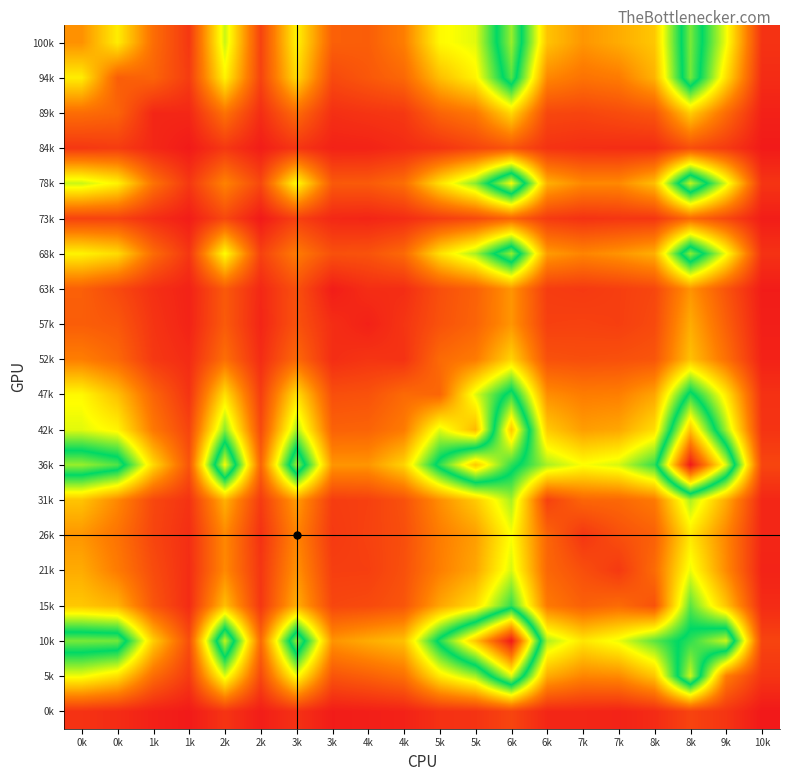

Reading left to right, what are all the values shown in this chart?

100k: 0k=280	0k=454	1k=203	1k=76	2k=538	2k=102	3k=466	3k=172	4k=167	4k=242	5k=476	5k=515	6k=871	6k=375	7k=288	7k=330	8k=382	8k=841	9k=499	10k=64
94k: 0k=454	0k=169	1k=182	1k=87	2k=465	2k=103	3k=419	3k=119	4k=152	4k=191	5k=366	5k=466	6k=804	6k=262	7k=216	7k=236	8k=343	8k=836	9k=427	10k=49
89k: 0k=203	0k=182	1k=37	1k=38	2k=216	2k=52	3k=200	3k=57	4k=69	4k=78	5k=183	5k=229	6k=415	6k=114	7k=108	7k=125	8k=147	8k=394	9k=200	10k=23
84k: 0k=76	0k=87	1k=38	1k=8	2k=77	2k=14	3k=73	3k=26	4k=28	4k=47	5k=67	5k=106	6k=144	6k=65	7k=54	7k=51	8k=48	8k=130	9k=83	10k=8
78k: 0k=538	0k=465	1k=216	1k=77	2k=252	2k=115	3k=484	3k=157	4k=159	4k=206	5k=429	5k=601	6k=962	6k=340	7k=263	7k=264	8k=366	8k=911	9k=518	10k=69
73k: 0k=102	0k=103	1k=52	1k=14	2k=115	2k=6	3k=99	3k=39	4k=33	4k=49	5k=89	5k=119	6k=183	6k=83	7k=63	7k=72	8k=73	8k=196	9k=115	10k=15
68k: 0k=466	0k=419	1k=200	1k=73	2k=484	2k=99	3k=237	3k=135	4k=141	4k=194	5k=429	5k=570	6k=868	6k=301	7k=255	7k=285	8k=337	8k=860	9k=494	10k=63
63k: 0k=172	0k=119	1k=57	1k=26	2k=157	2k=39	3k=135	3k=14	4k=53	4k=52	5k=132	5k=177	6k=288	6k=88	7k=81	7k=93	8k=112	8k=285	9k=144	10k=12
57k: 0k=167	0k=152	1k=69	1k=28	2k=159	2k=33	3k=141	3k=53	4k=24	4k=70	5k=139	5k=181	6k=288	6k=97	7k=100	7k=94	8k=120	8k=331	9k=172	10k=18
52k: 0k=242	0k=191	1k=78	1k=47	2k=206	2k=49	3k=194	3k=52	4k=70	4k=63	5k=196	5k=235	6k=405	6k=137	7k=130	7k=135	8k=147	8k=370	9k=210	10k=26
47k: 0k=476	0k=366	1k=183	1k=67	2k=429	2k=89	3k=429	3k=132	4k=139	4k=196	5k=186	5k=517	6k=770	6k=274	7k=239	7k=244	8k=317	8k=758	9k=446	10k=61
42k: 0k=515	0k=466	1k=229	1k=106	2k=601	2k=119	3k=570	3k=177	4k=181	4k=235	5k=517	5k=354	6k=1073	6k=387	7k=303	7k=320	8k=426	8k=1080	9k=573	10k=67
36k: 0k=871	0k=804	1k=415	1k=144	2k=962	2k=183	3k=868	3k=288	4k=288	4k=405	5k=770	5k=1073	6k=771	6k=569	7k=489	7k=526	8k=681	8k=1451	9k=931	10k=109
31k: 0k=375	0k=262	1k=114	1k=65	2k=340	2k=83	3k=301	3k=88	4k=97	4k=137	5k=274	5k=387	6k=569	6k=100	7k=185	7k=190	8k=232	8k=566	9k=329	10k=37
26k: 0k=288	0k=216	1k=108	1k=54	2k=263	2k=63	3k=255	3k=81	4k=100	4k=130	5k=239	5k=303	6k=489	6k=185	7k=71	7k=132	8k=173	8k=441	9k=257	10k=36
21k: 0k=330	0k=236	1k=125	1k=51	2k=264	2k=72	3k=285	3k=93	4k=94	4k=135	5k=244	5k=320	6k=526	6k=190	7k=132	7k=80	8k=199	8k=505	9k=267	10k=28
15k: 0k=382	0k=343	1k=147	1k=48	2k=366	2k=73	3k=337	3k=112	4k=120	4k=147	5k=317	5k=426	6k=681	6k=232	7k=173	7k=199	8k=139	8k=642	9k=377	10k=47
10k: 0k=841	0k=836	1k=394	1k=130	2k=911	2k=196	3k=860	3k=285	4k=331	4k=370	5k=758	5k=1080	6k=1451	6k=566	7k=441	7k=505	8k=642	8k=771	9k=919	10k=105
5k: 0k=499	0k=427	1k=200	1k=83	2k=518	2k=115	3k=494	3k=144	4k=172	4k=210	5k=446	5k=573	6k=931	6k=329	7k=257	7k=267	8k=377	8k=919	9k=242	10k=70
0k: 0k=64	0k=49	1k=23	1k=8	2k=69	2k=15	3k=63	3k=12	4k=18	4k=26	5k=61	5k=67	6k=109	6k=37	7k=36	7k=28	8k=47	8k=105	9k=70	10k=4